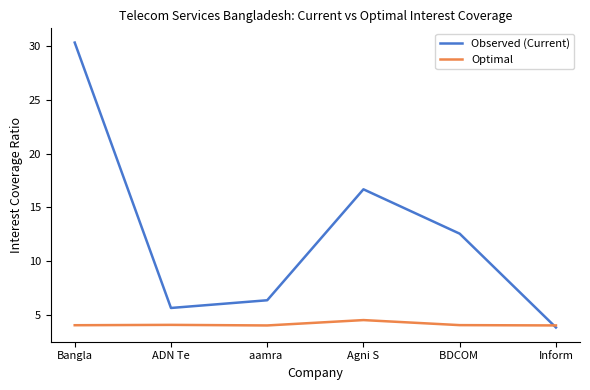

In Observed (Current), how many points are higher than both neighbors (excluding endpoints)?

1